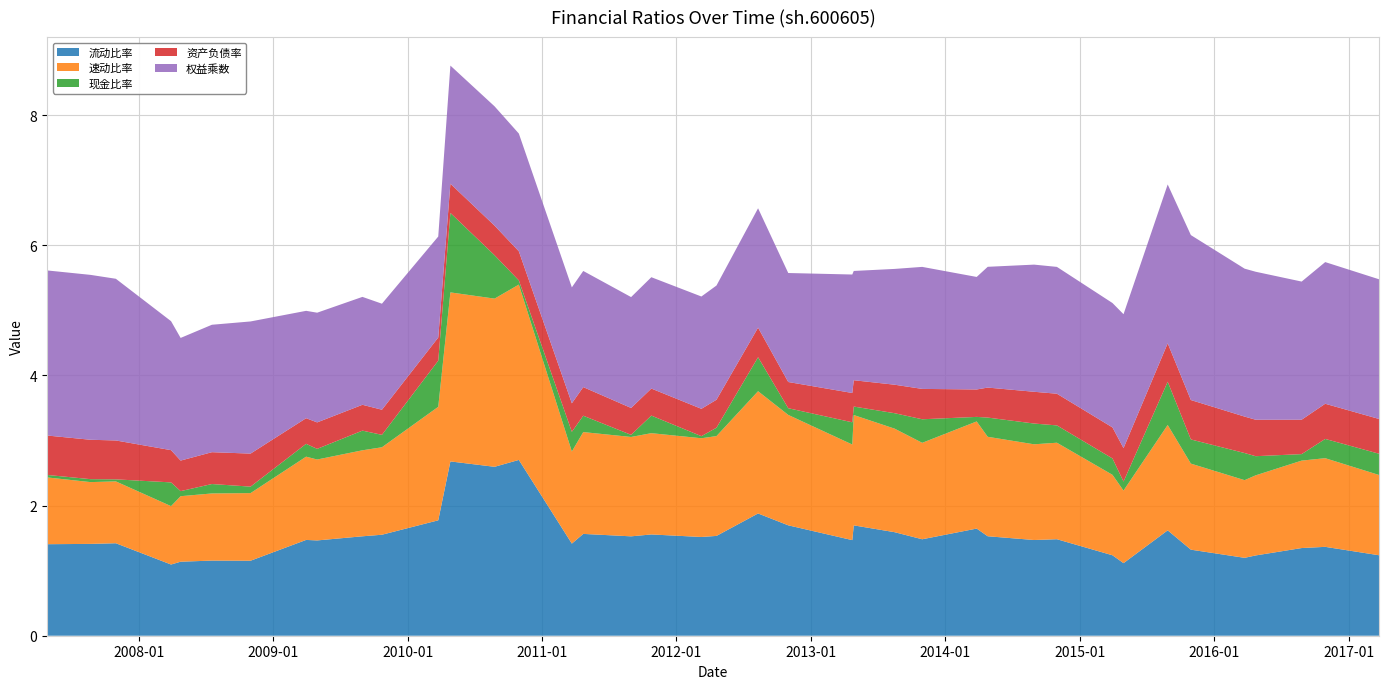

Reading left to right, what are all the values shown in this chart?

流动比率: 1.4	1.4	1.4	1.1	1.1	1.2	1.2	1.5	1.5	1.5	1.6	1.8	2.7	2.6	2.7	1.4	1.6	1.5	1.6	1.5	1.5	1.9	1.7	1.5	1.7	1.6	1.5	1.6	1.5	1.5	1.5	1.2	1.1	1.6	1.3	1.2	1.2	1.3	1.4	1.2
速动比率: 1.0	0.9	1.0	0.9	1.0	1.0	1.0	1.3	1.2	1.3	1.3	1.7	2.6	2.6	2.7	1.4	1.6	1.5	1.6	1.5	1.5	1.9	1.7	1.5	1.7	1.6	1.5	1.6	1.5	1.5	1.5	1.2	1.1	1.6	1.3	1.2	1.2	1.3	1.4	1.2
现金比率: 0.0	0.0	0.0	0.4	0.1	0.1	0.1	0.2	0.2	0.3	0.2	0.7	1.2	0.7	0.1	0.3	0.3	0.0	0.3	0.0	0.1	0.5	0.1	0.3	0.1	0.2	0.4	0.1	0.3	0.3	0.3	0.3	0.1	0.7	0.4	0.4	0.3	0.1	0.3	0.3
资产负债率: 0.6	0.6	0.6	0.5	0.5	0.5	0.5	0.4	0.4	0.4	0.4	0.4	0.4	0.5	0.4	0.4	0.4	0.4	0.4	0.4	0.4	0.5	0.4	0.5	0.4	0.4	0.5	0.4	0.5	0.5	0.5	0.5	0.5	0.6	0.6	0.6	0.6	0.5	0.5	0.5
权益乘数: 2.5	2.5	2.5	2.0	1.9	2.0	2.0	1.6	1.7	1.7	1.6	1.6	1.8	1.8	1.8	1.8	1.8	1.7	1.7	1.7	1.8	1.8	1.7	1.8	1.7	1.8	1.9	1.7	1.9	2.0	1.9	1.9	2.1	2.4	2.5	2.3	2.3	2.1	2.2	2.1